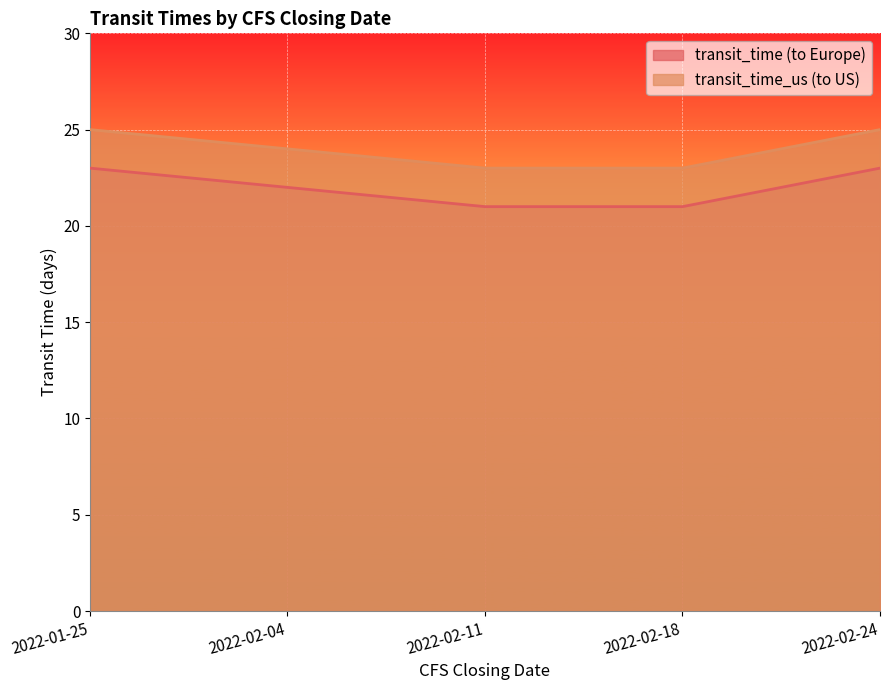

True or false: transit_time_us and transit_time intersect in this chart.

False